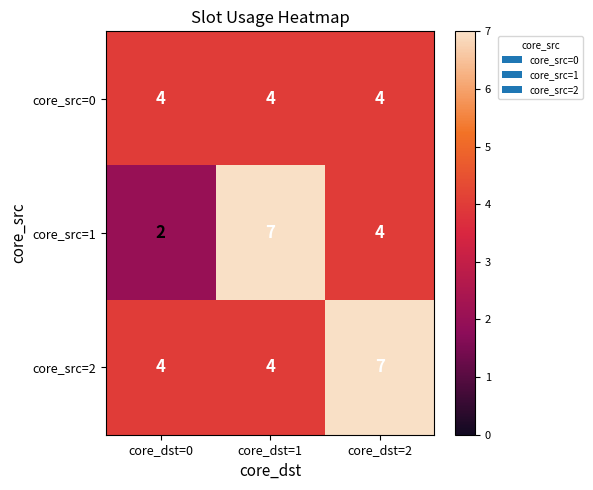

Which series has the widest spread of values?

core_src=1